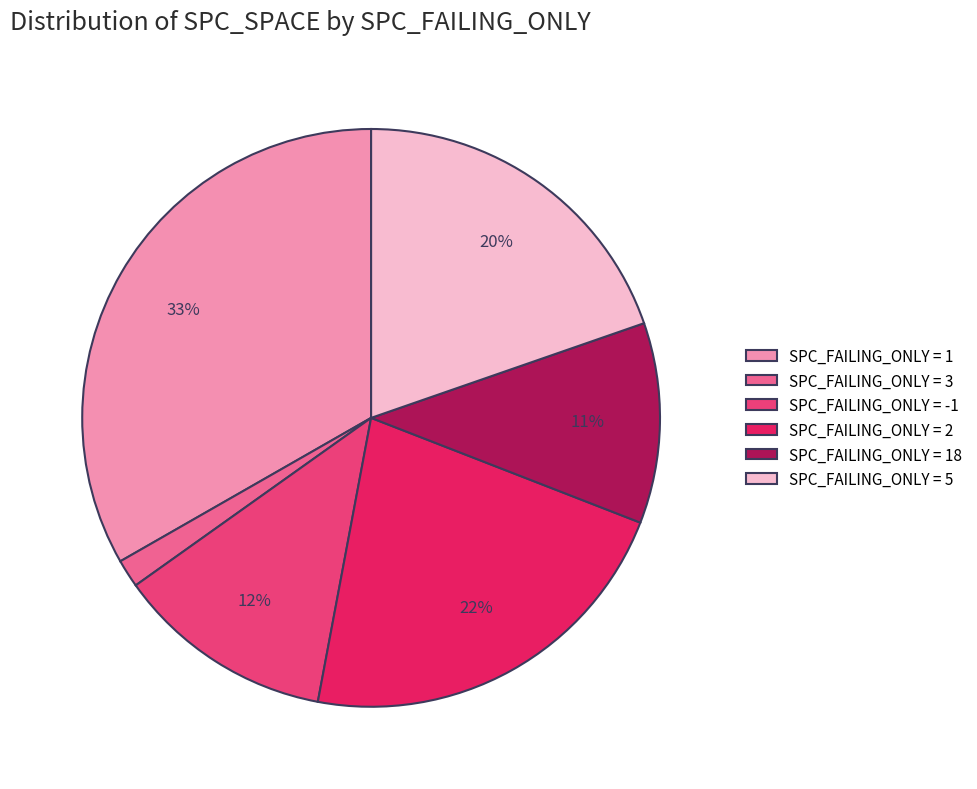

Which has a higher value, SPC_FAILING_ONLY = -1 or SPC_FAILING_ONLY = 5?

SPC_FAILING_ONLY = 5